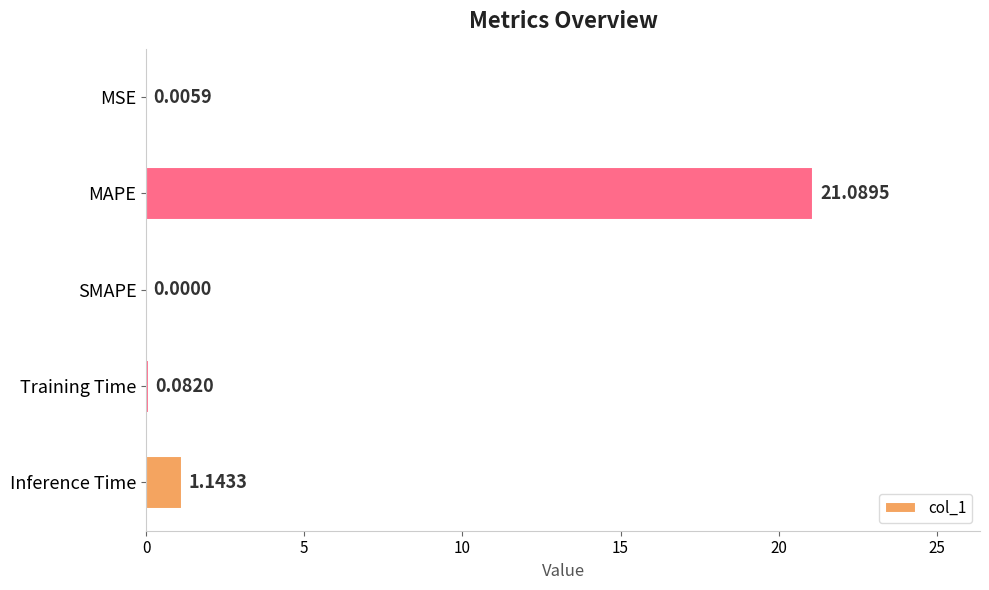

What is the sum of all values?

22.3